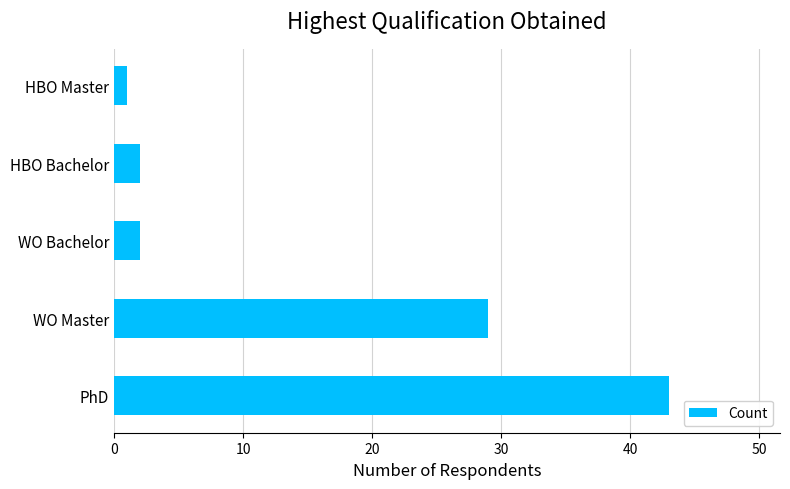

The chart shows a value of 2 at HBO Bachelor. True or false?

True